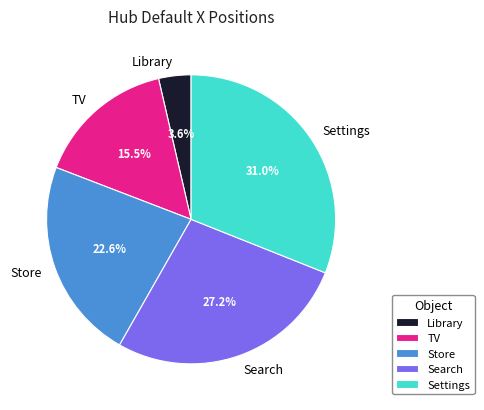

What is the smallest slice in the pie chart?

Library